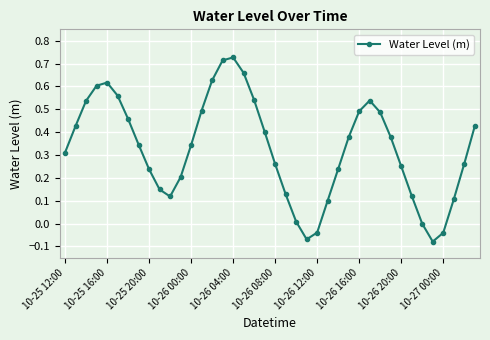

What is the sum of all values?

13.0